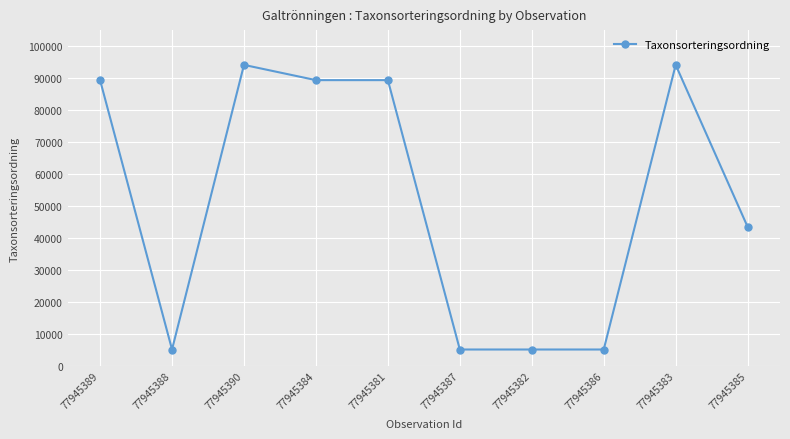

Read the value at 77945381, to the nearest 10.

89360